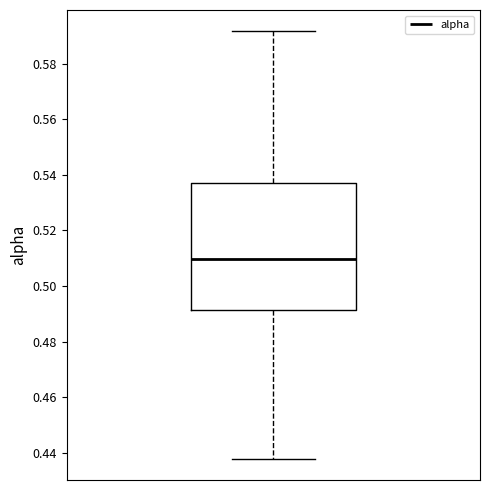

Transcribe this box plot: give where the median line is, the range the box spans, and where the two whiskers end, as read against the y-axis. The values are not printed on the chart, so give them approximately, as read against the axis.

median 0.510, box 0.492 to 0.536, whiskers 0.438 to 0.592